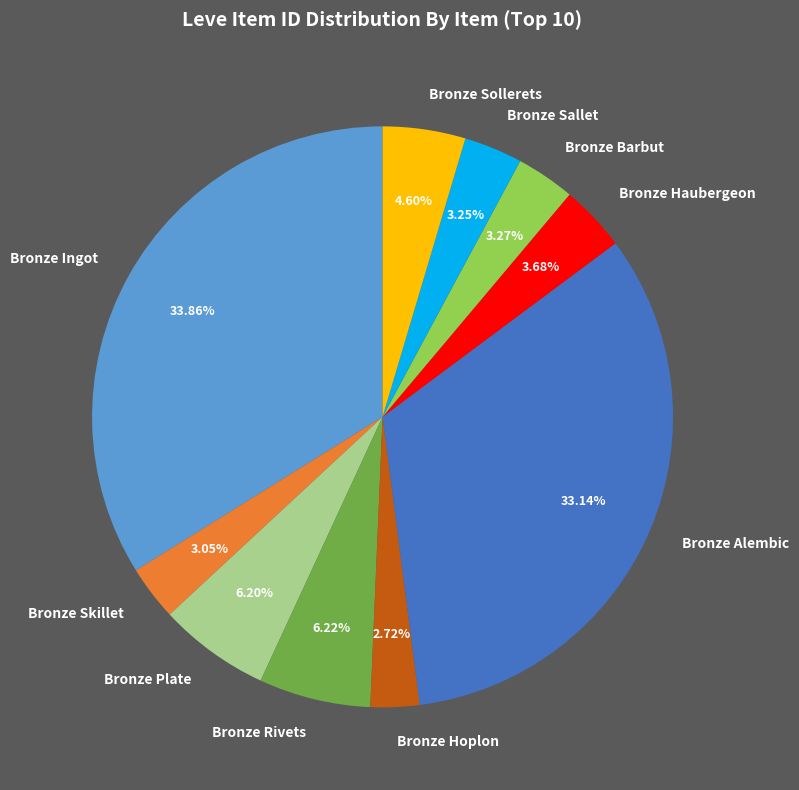

Is there a majority slice in this chart?

No